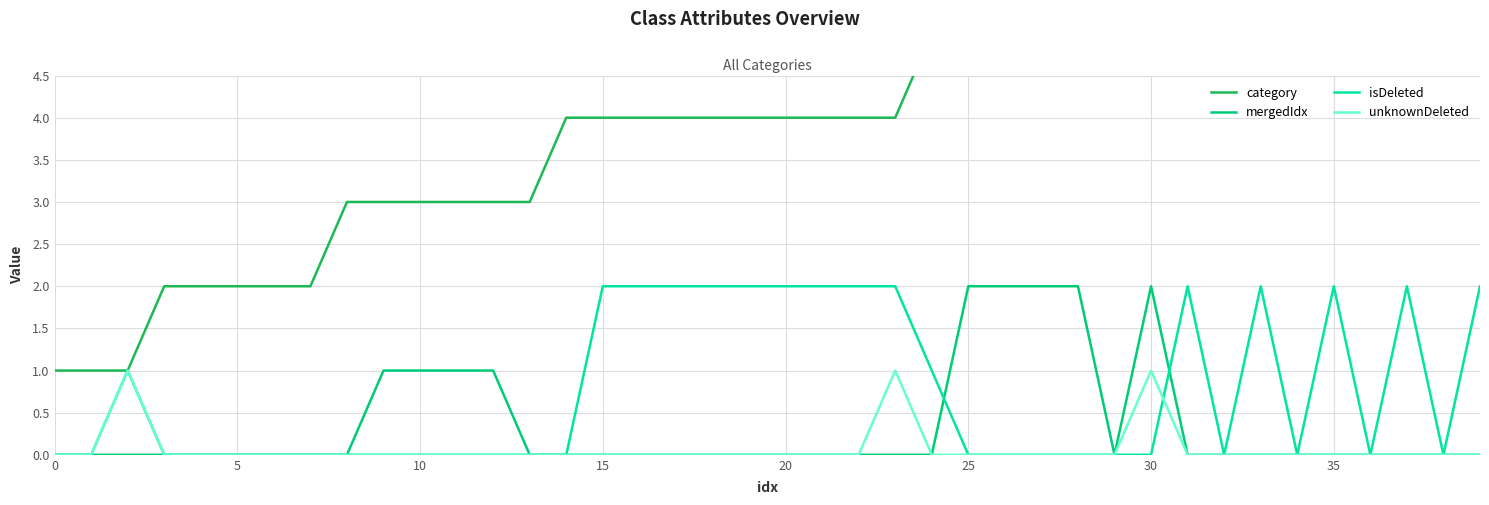

True or false: isDeleted has a value of 2 at 20.

True